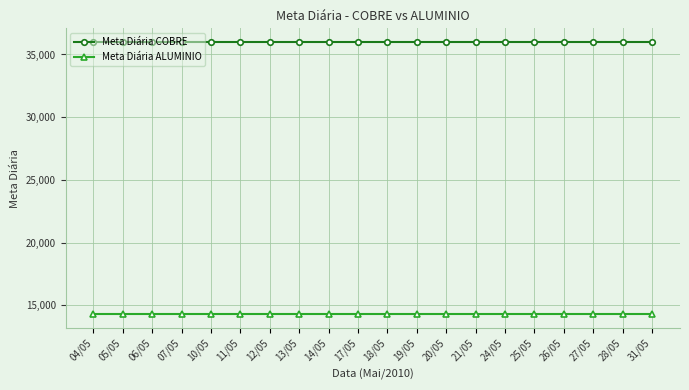

Which series has the largest total across all categories?

Meta Diária COBRE